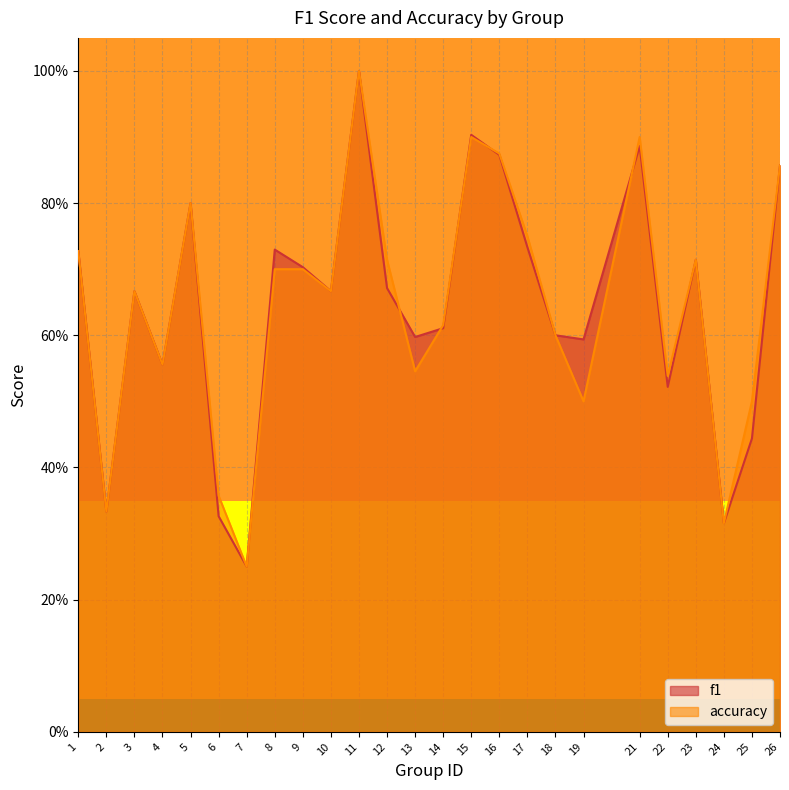

How many accuracy values are between 0 and 1?

25